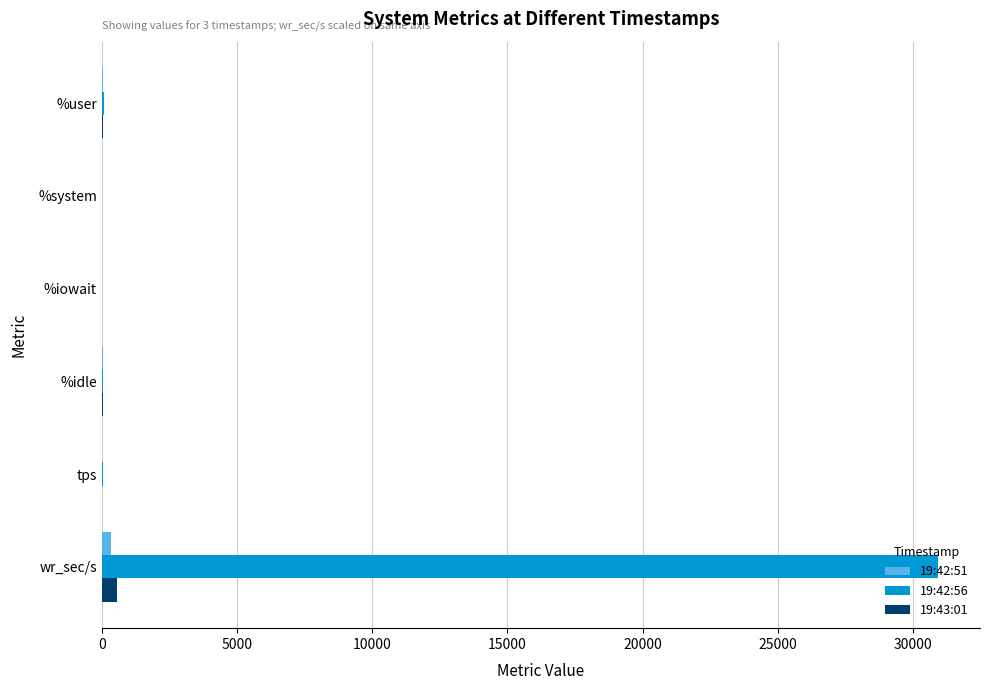

At which category is the sum across all series the highest?

wr_sec/s